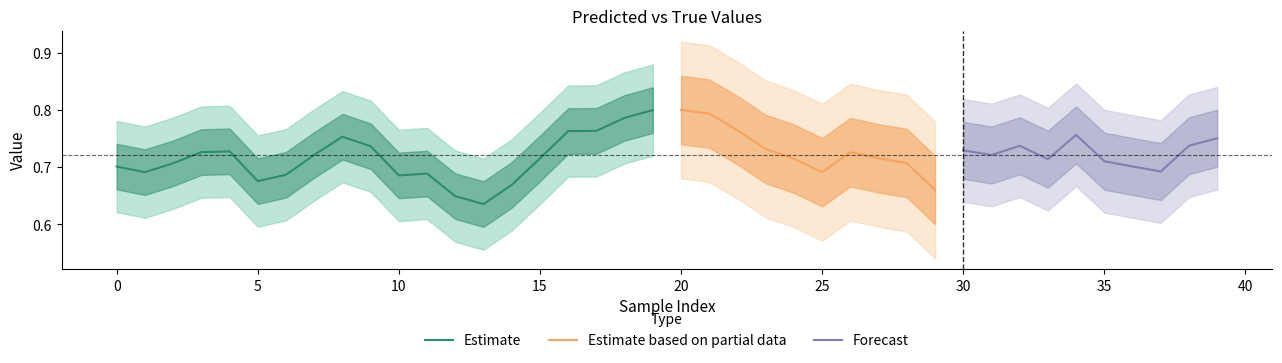

What is the label of the 24th point from the left?

23